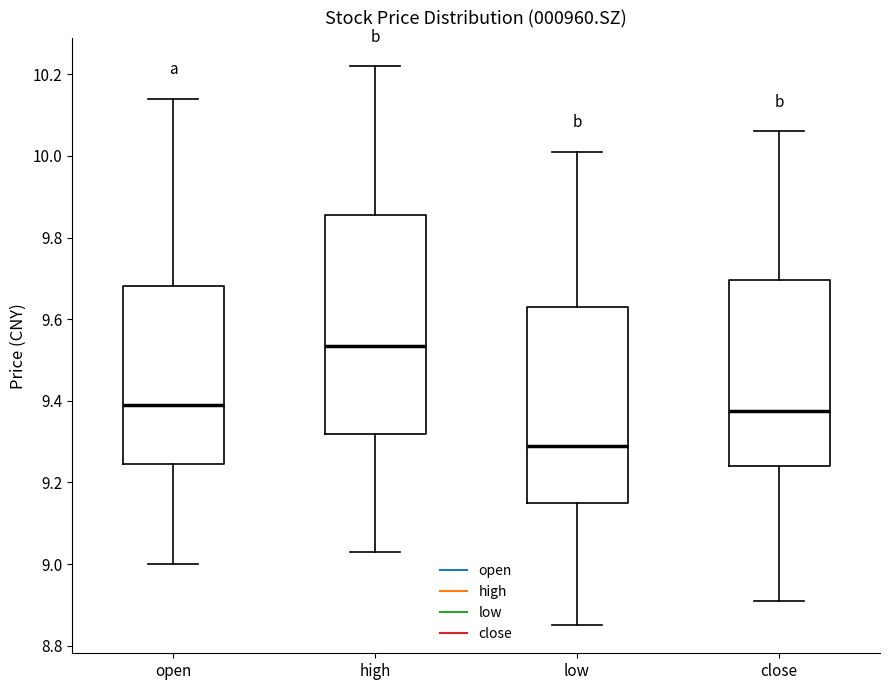

Reading left to right, read every box against the y-axis: the position of its median line, the range the box covers, and the ends of its whiskers. The values are not printed on the chart, so give them approximately, as read against the axis.

open: median 9.40, box 9.24 to 9.68, whiskers 9.00 to 10.14
high: median 9.54, box 9.32 to 9.86, whiskers 9.04 to 10.22
low: median 9.30, box 9.16 to 9.64, whiskers 8.86 to 10.02
close: median 9.38, box 9.24 to 9.70, whiskers 8.92 to 10.06